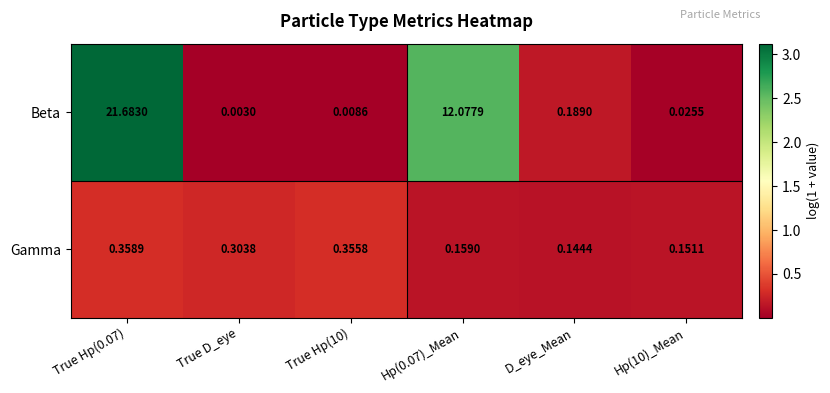

Which category has the lowest value in the Beta series?

True D_eye